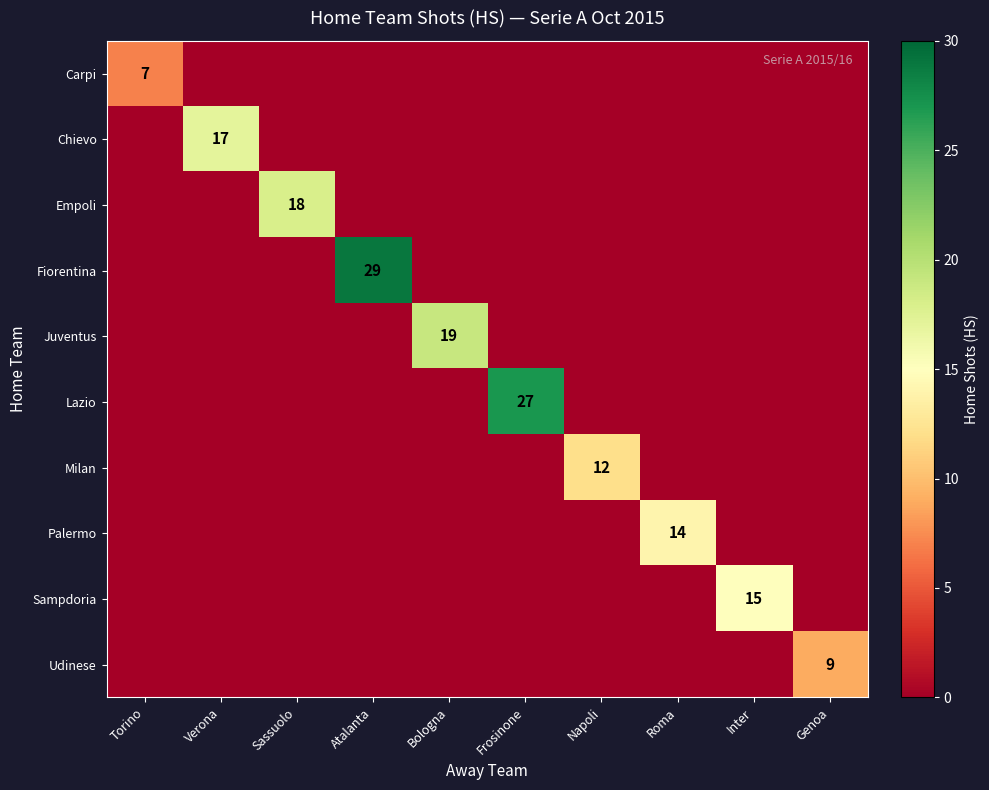

How many values in the Palermo series exceed 0?

1